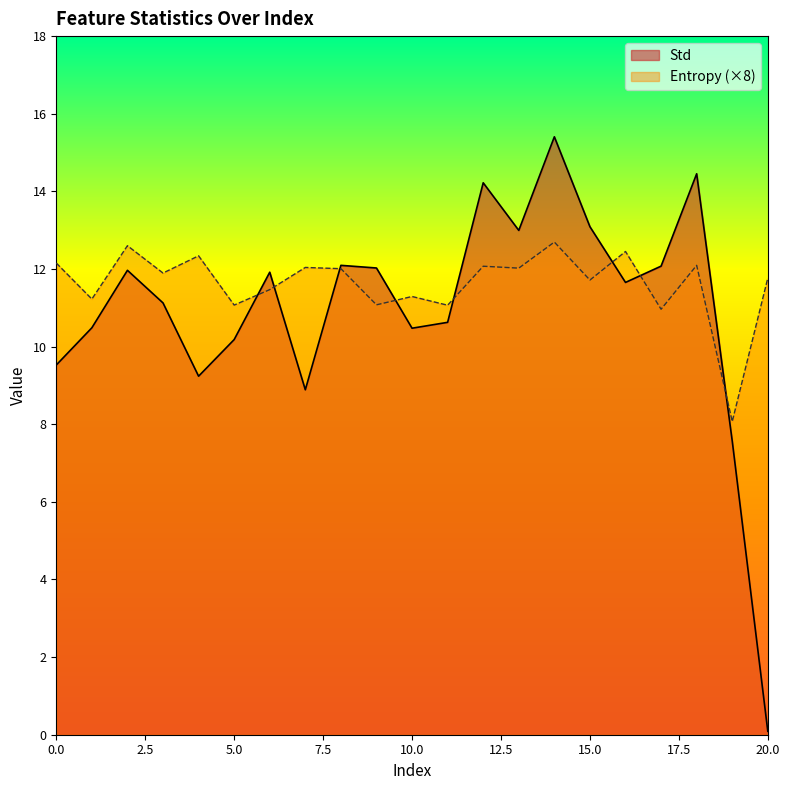

Reading left to right, transcribe all the data shown in this chart.

Std: 9.5	10.5	12.0	11.1	9.2	10.2	11.9	8.9	12.1	12.0	10.5	10.6	14.2	13.0	15.4	13.1	11.7	12.1	14.5	7.6	0.1
Entropy: 12.2	11.2	12.6	11.9	12.3	11.1	11.5	12.0	12.0	11.1	11.3	11.1	12.1	12.0	12.7	11.7	12.5	11.0	12.1	8.1	11.8